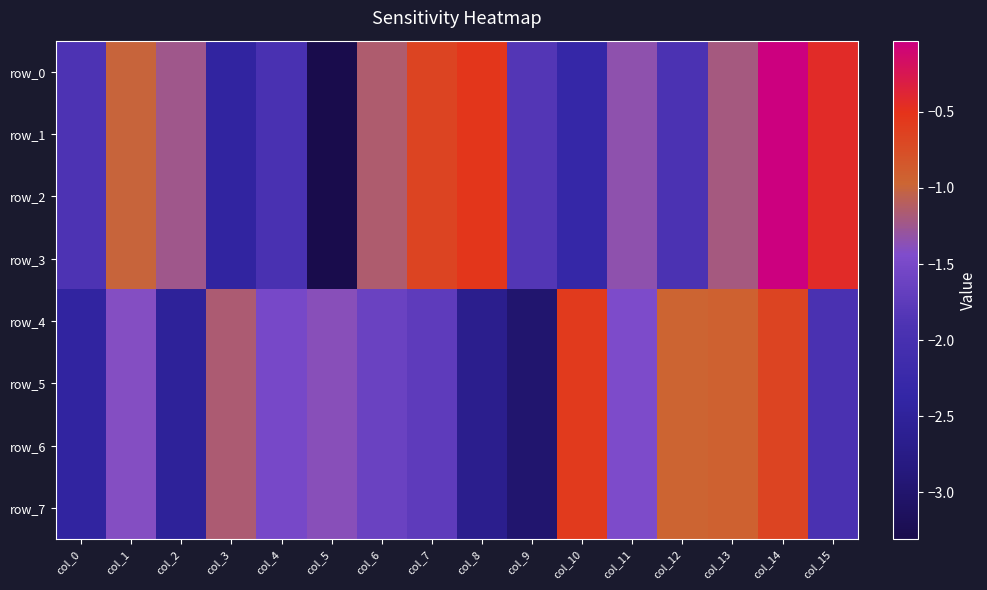

The value of row_1 at col_10 is -2.3. True or false?

True